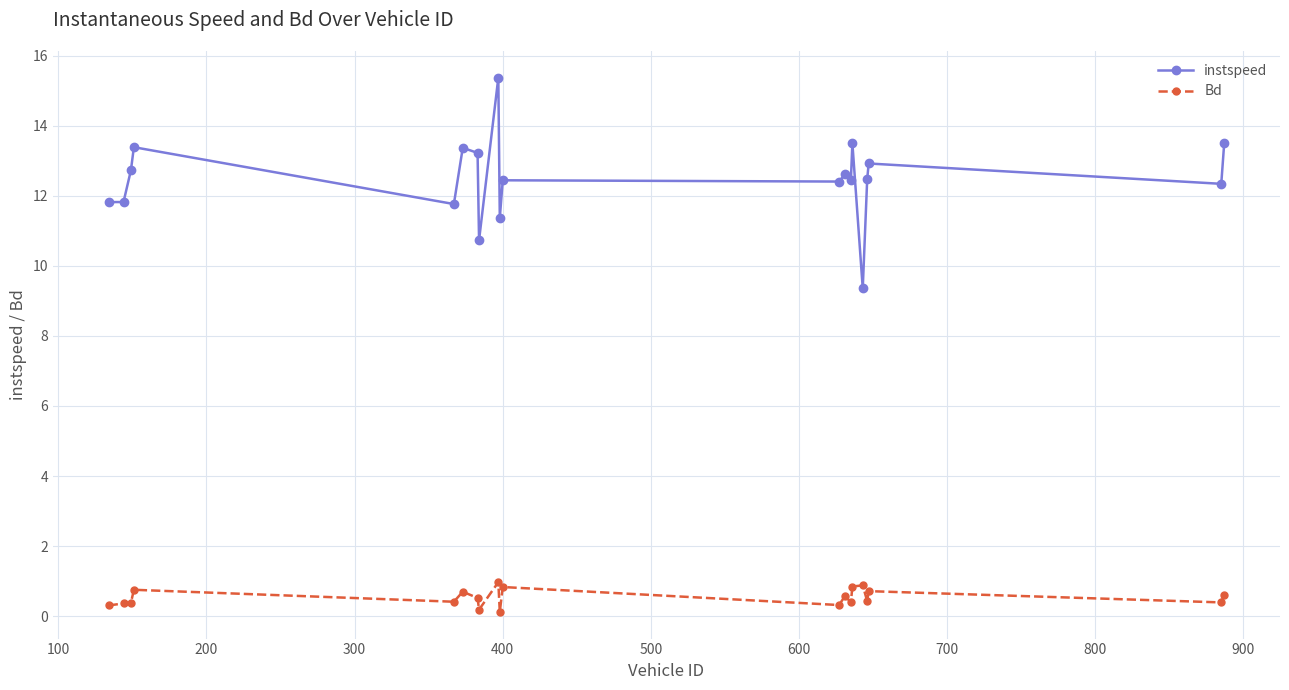

What is the value of the instspeed point at the 16th from the left?

9.4